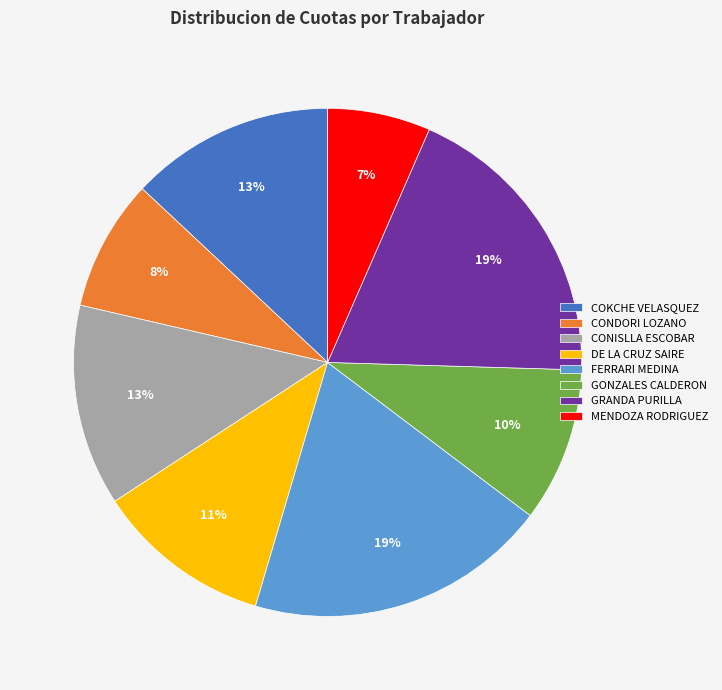

How many slices are in this pie chart?

8